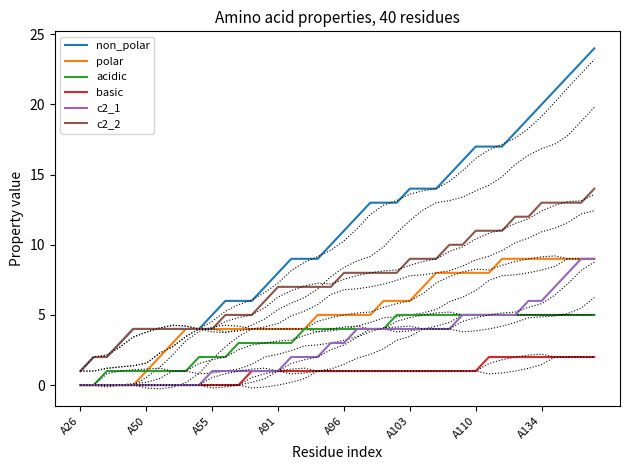

What is the sum of the c2_1 values at 13 and 30?

6